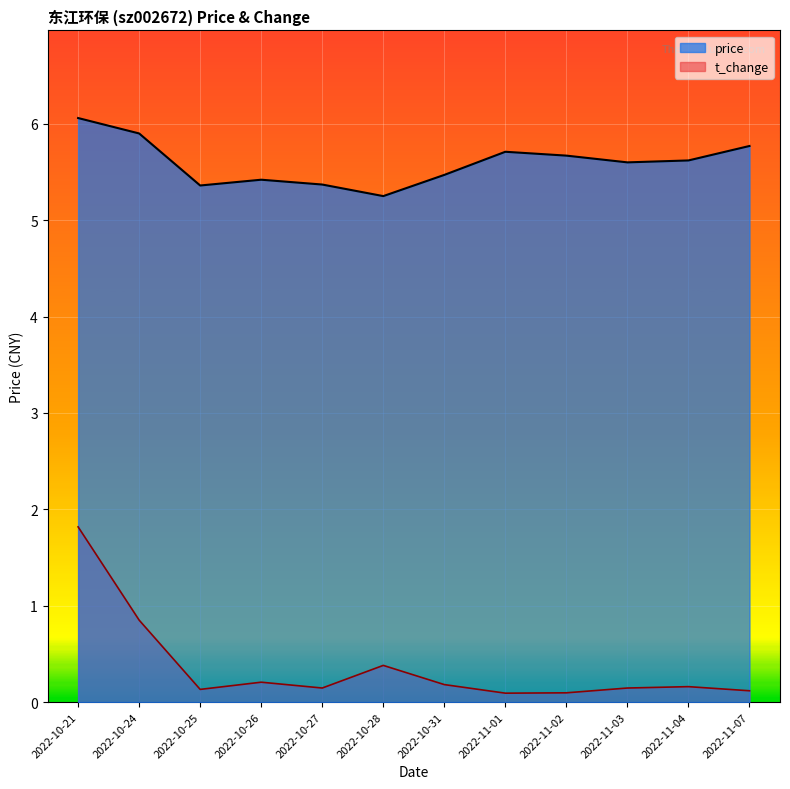

At how many categories does at least one series exceed 3?

12